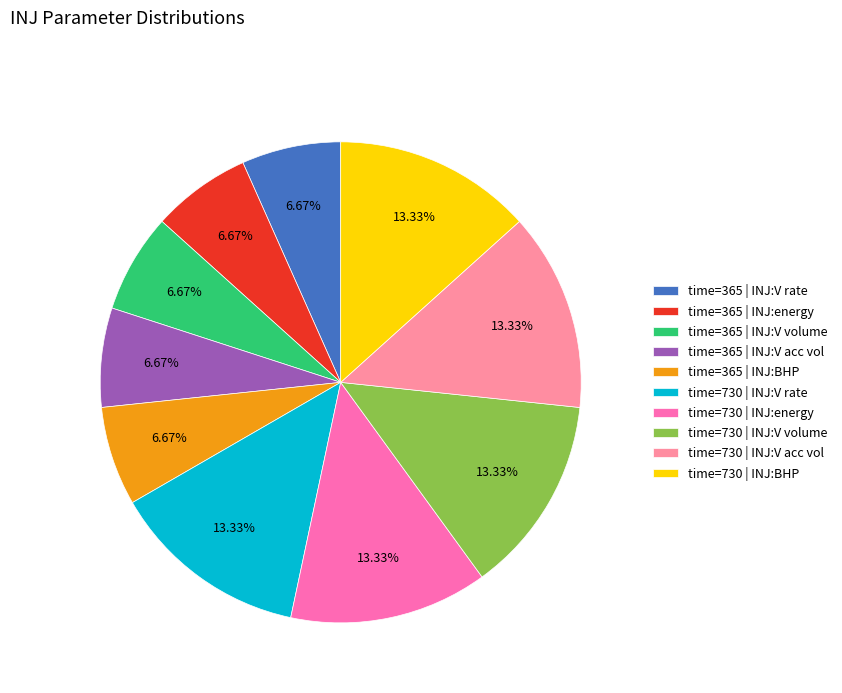

Combined, do time=365 | INJ:BHP and time=365 | INJ:energy account for over 50%?

No